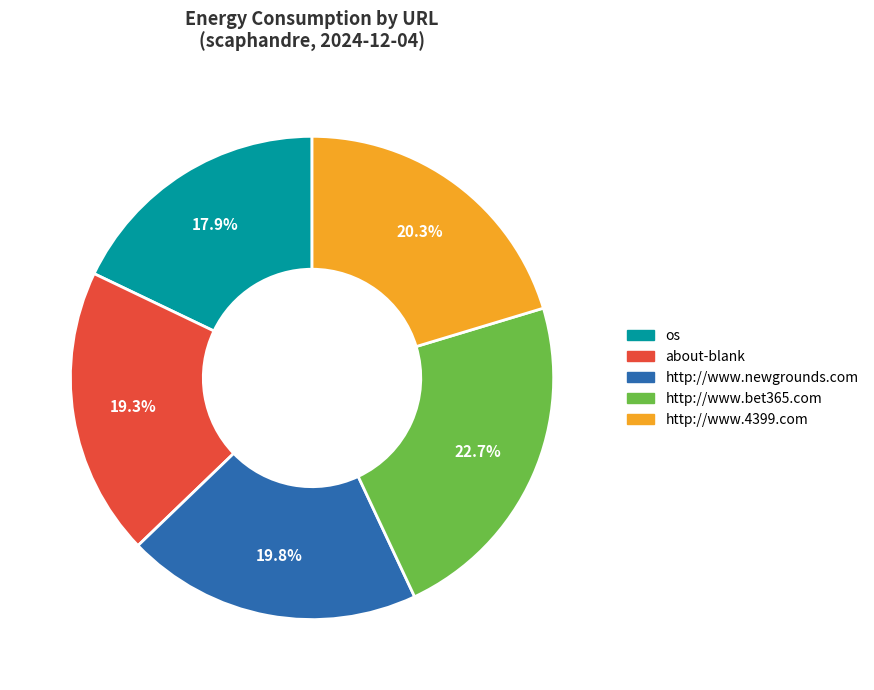

Is there any slice that represents more than half of the pie?

No